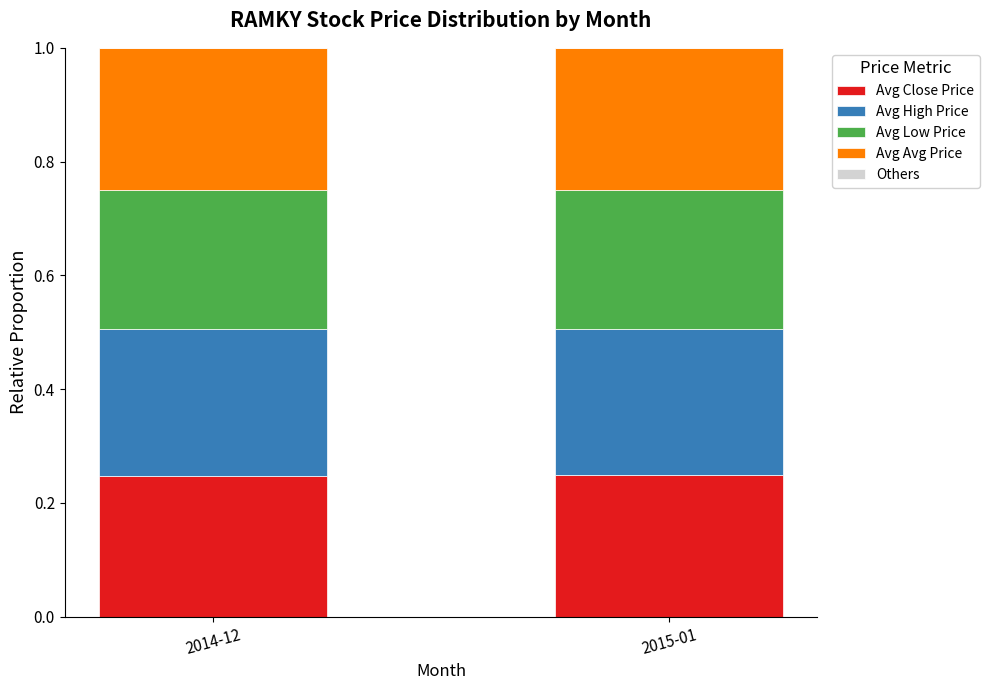

How many categories are shown in the chart?

2